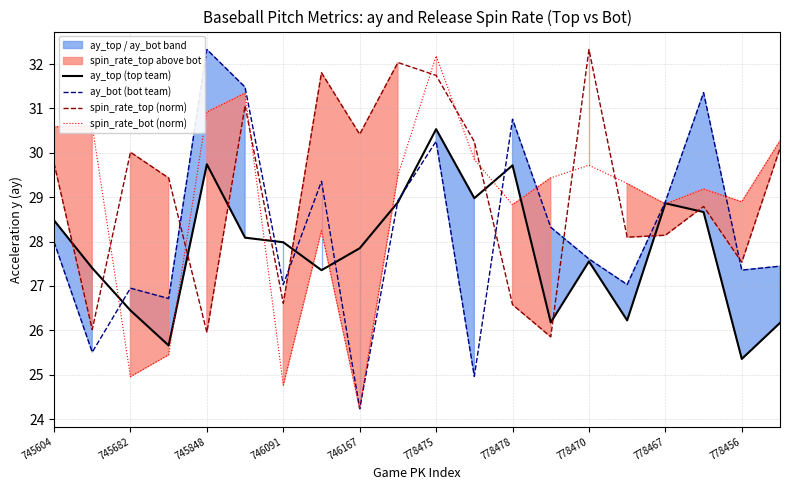

True or false: spin_rate_top (norm) and spin_rate_bot (norm) cross at least once.

True